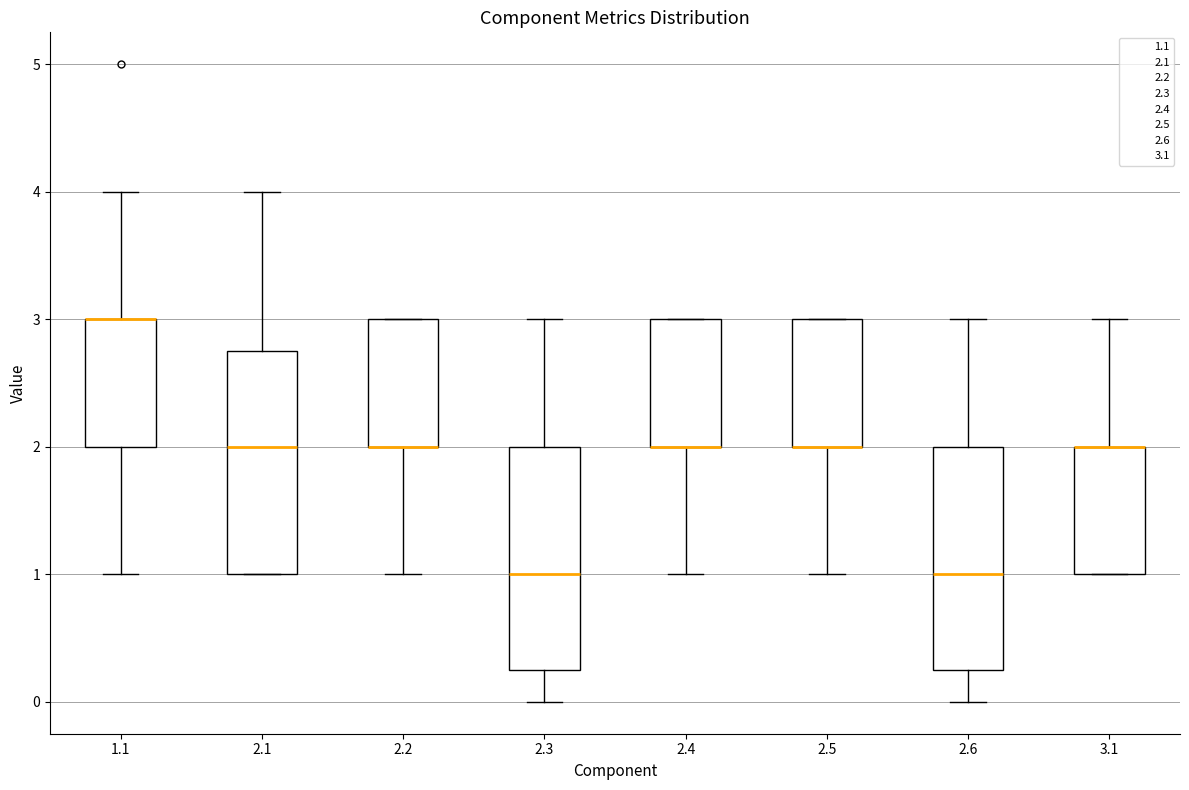

Reading left to right, read every box against the y-axis: the position of its median line, the range the box covers, and the ends of its whiskers. The values are not printed on the chart, so give them approximately, as read against the axis.

1.1: median 3.0 (drawn on the box's upper edge), box 2.0 to 3.0, whiskers 1.0 to 4.0
2.1: median 2.0, box 1.0 to 2.8, whiskers 1.0 to 4.0
2.2: median 2.0 (drawn on the box's lower edge), box 2.0 to 3.0, whiskers 1.0 to 3.0
2.3: median 1.0, box 0.3 to 2.0, whiskers 0.0 to 3.0
2.4: median 2.0 (drawn on the box's lower edge), box 2.0 to 3.0, whiskers 1.0 to 3.0
2.5: median 2.0 (drawn on the box's lower edge), box 2.0 to 3.0, whiskers 1.0 to 3.0
2.6: median 1.0, box 0.3 to 2.0, whiskers 0.0 to 3.0
3.1: median 2.0 (drawn on the box's upper edge), box 1.0 to 2.0, whiskers 1.0 to 3.0